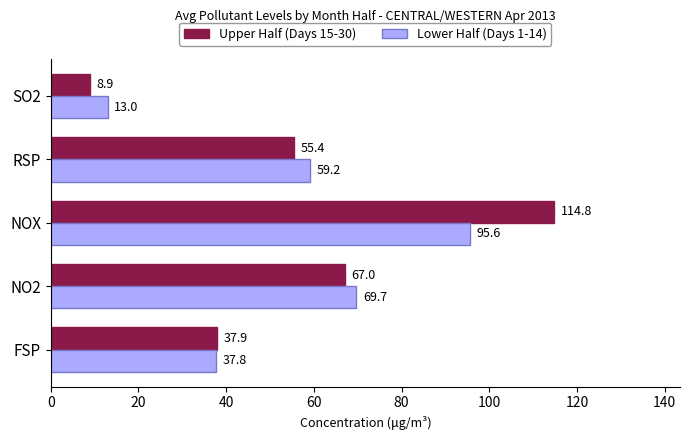

Is it true that Lower Half (Days 1-14) equals 13.0 at SO2?

True